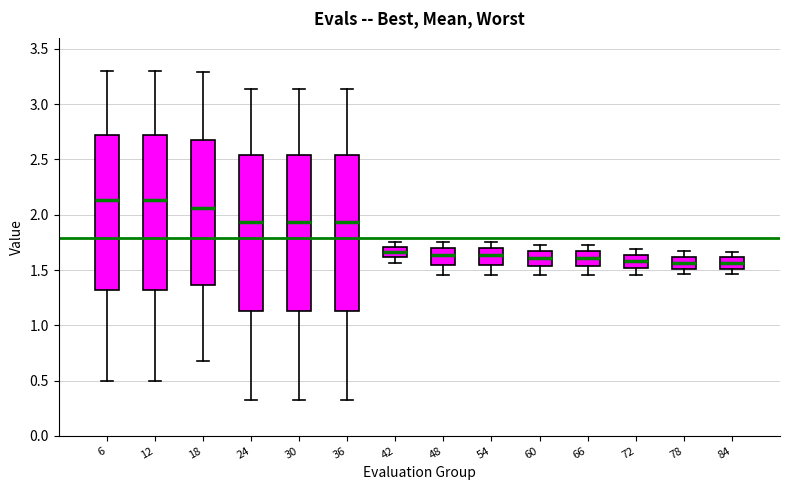

Where does the lower whisker of the box at x = 54 end on the y-axis? The values are not printed on the chart, so give them approximately, as read against the axis.

1.45